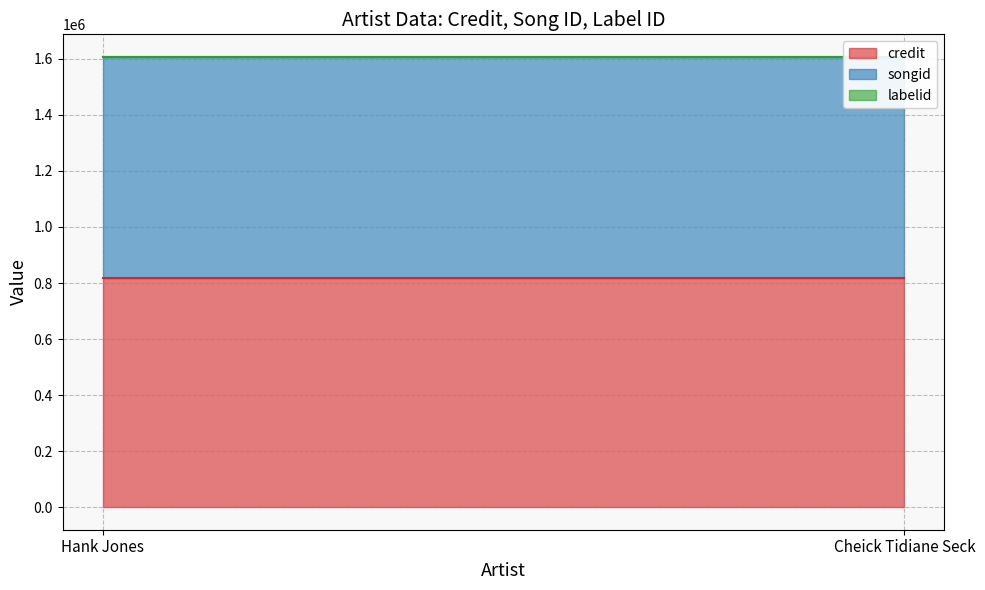

List the labels in order of labelid value, smallest first.

Hank Jones, Cheick Tidiane Seck